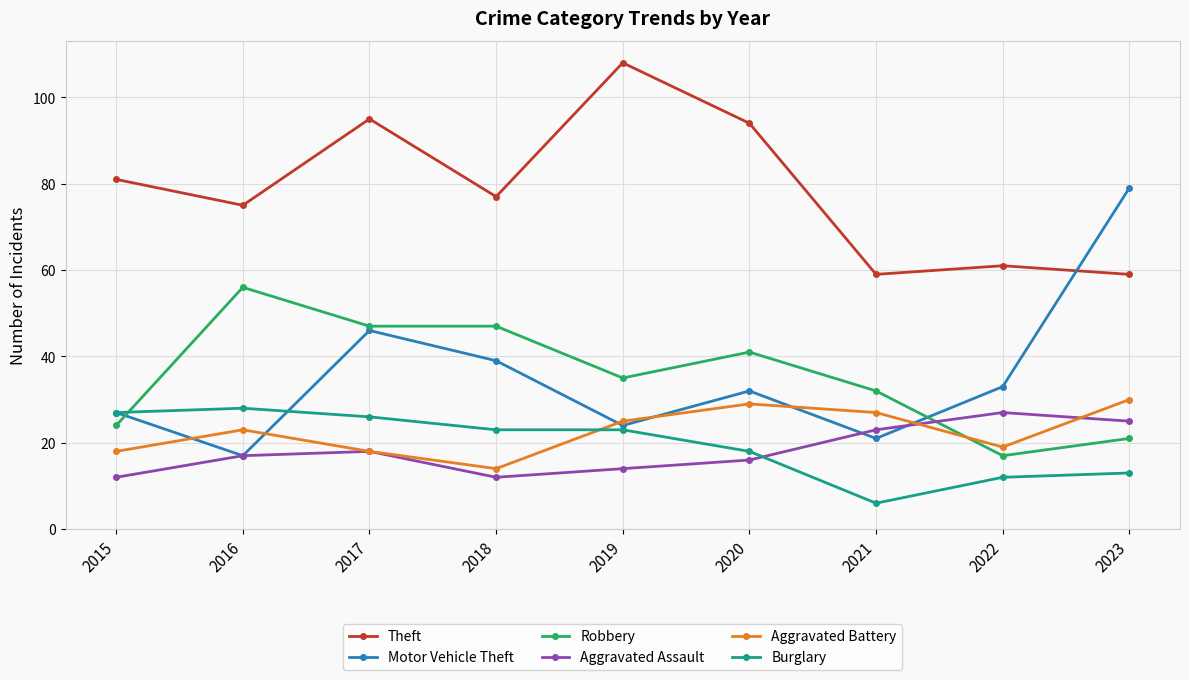

True or false: Burglary has more than 0 points higher than both neighbors.

True